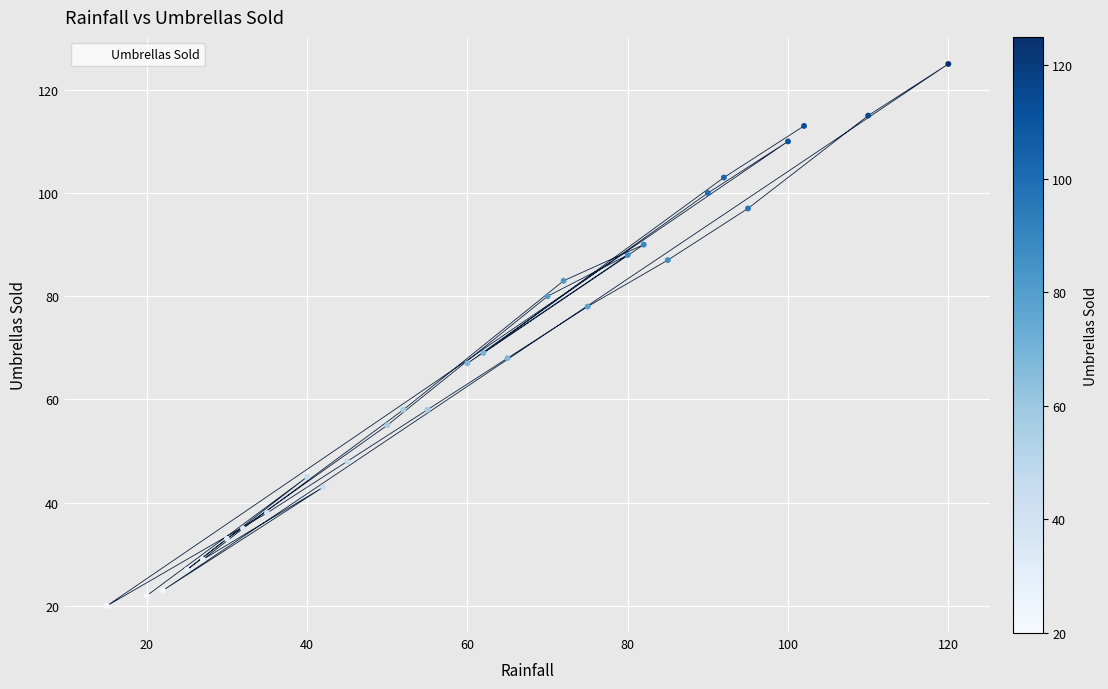

What is the range of X values (max minus min)?

105